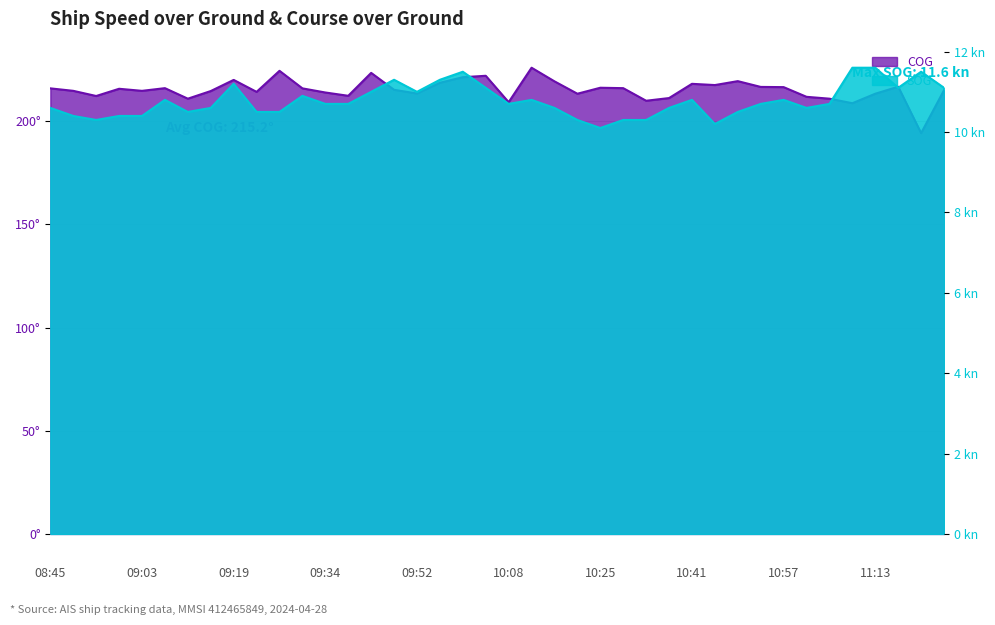

Where is the first local maximum for SOG?

09:07